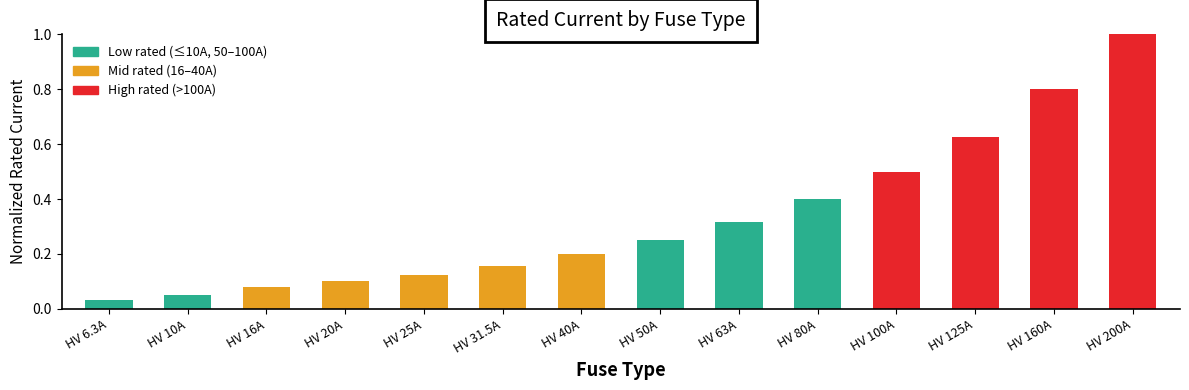

Is it true that the value at HV 40A is 0.2?

True